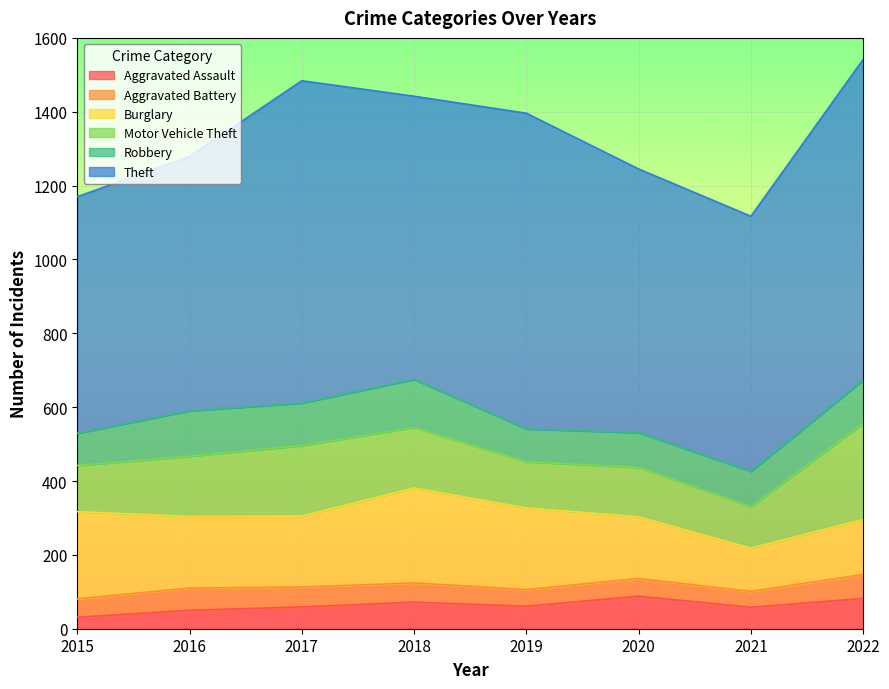

What is the value of the Burglary point at the 3rd from the left?

192